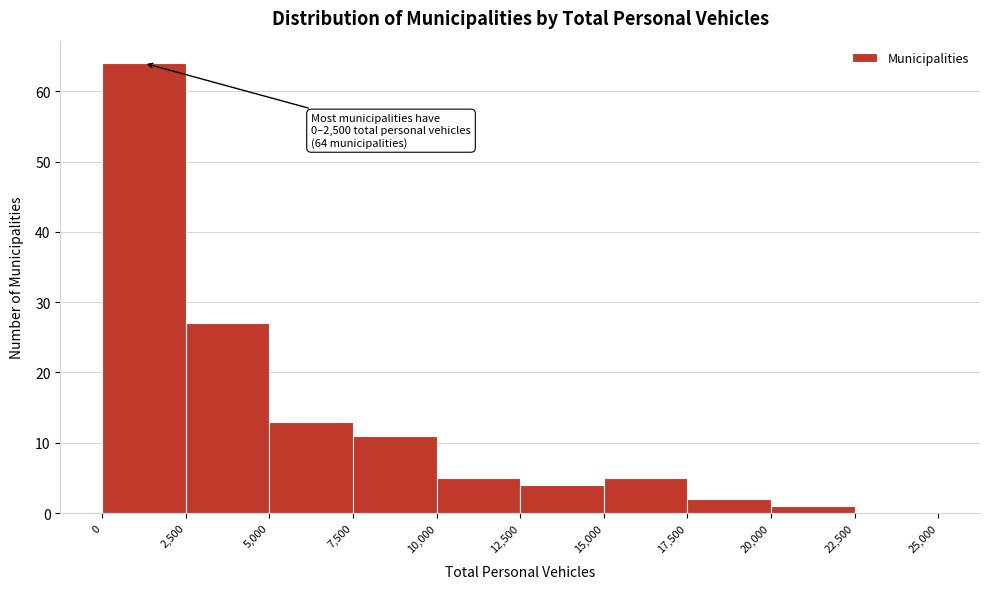

Over which range of the x-axis is the bar tallest?

0 to 2,500